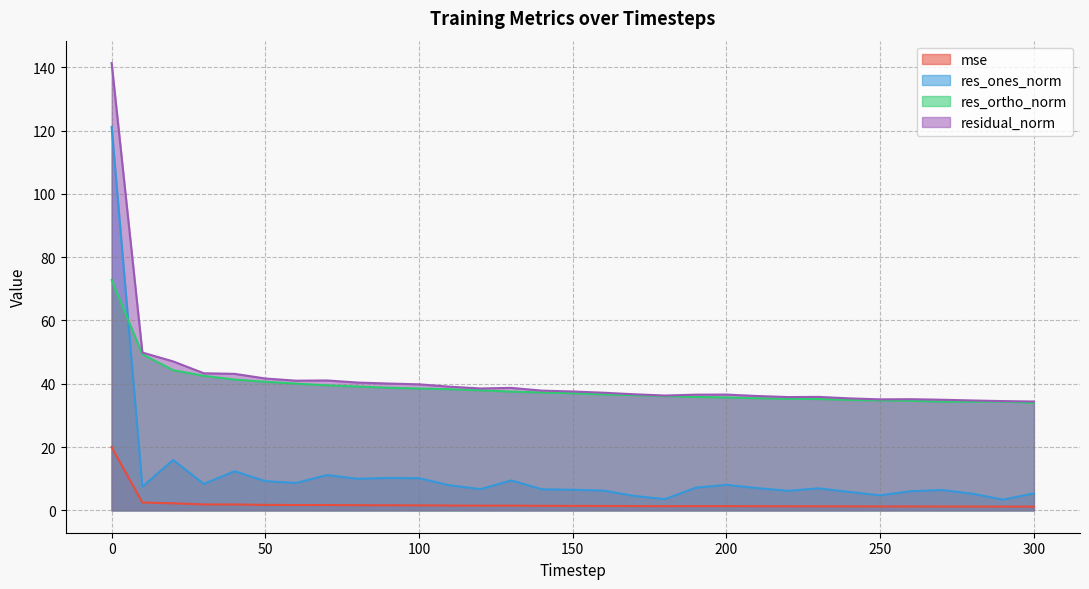

What is the value of the mse point at the 7th from the left?

1.7